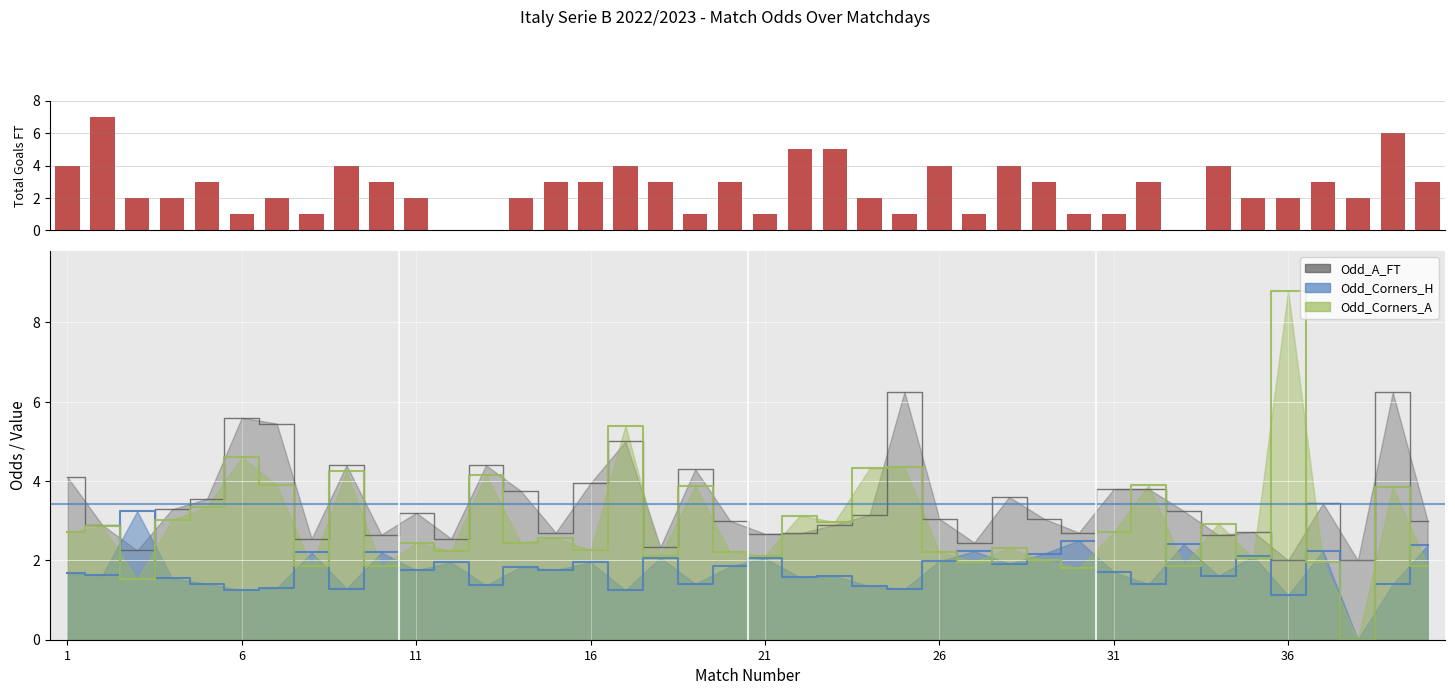

The Odd_Corners_H series shows 1.3 at 25. True or false?

True